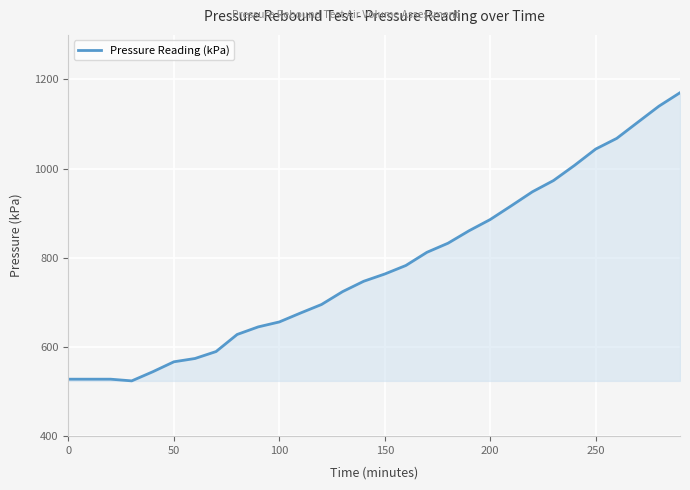

What is the maximum value shown in the chart?

1170.3